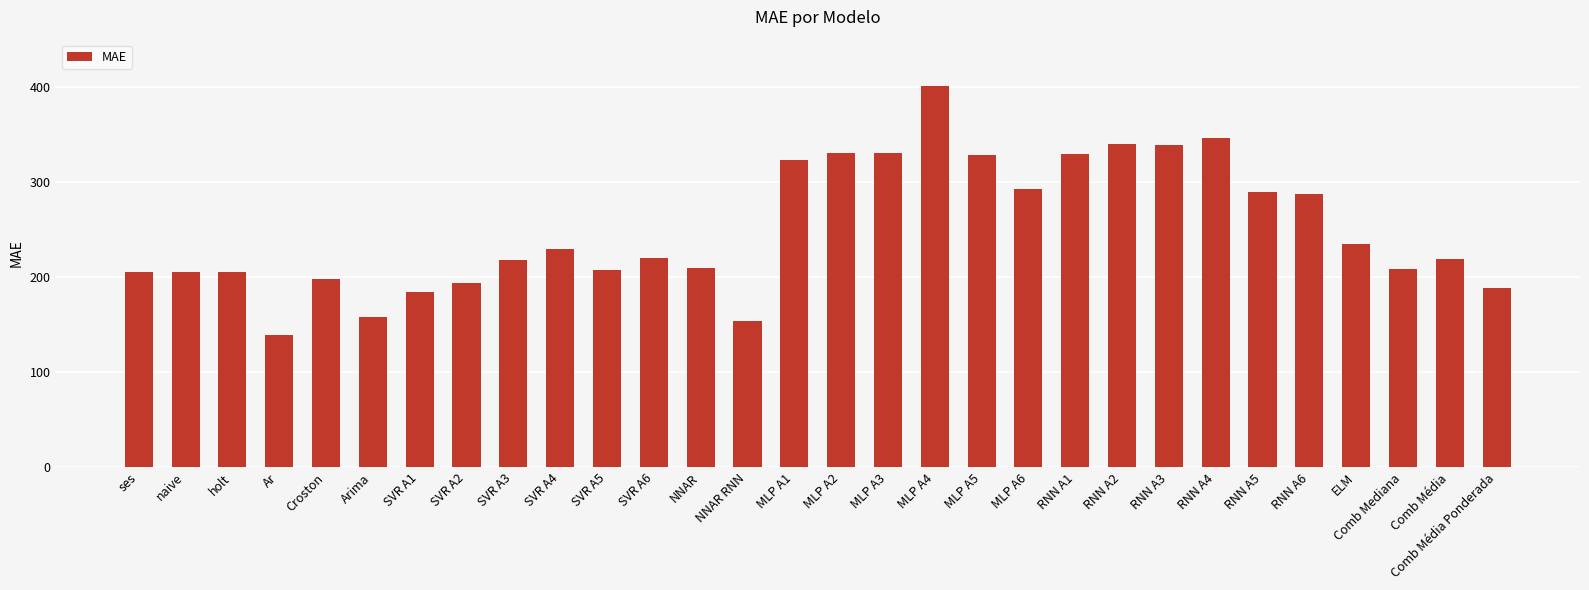

What value does the data have at Comb Mediana?

209.1